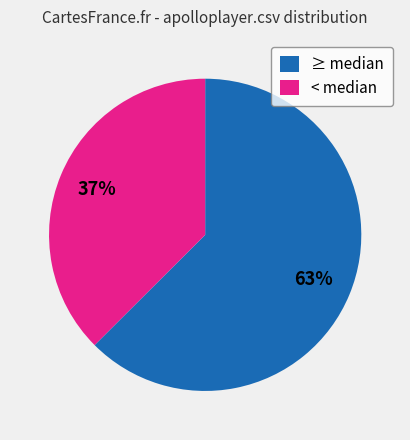

Between < median and ≥ median, which is larger?

≥ median